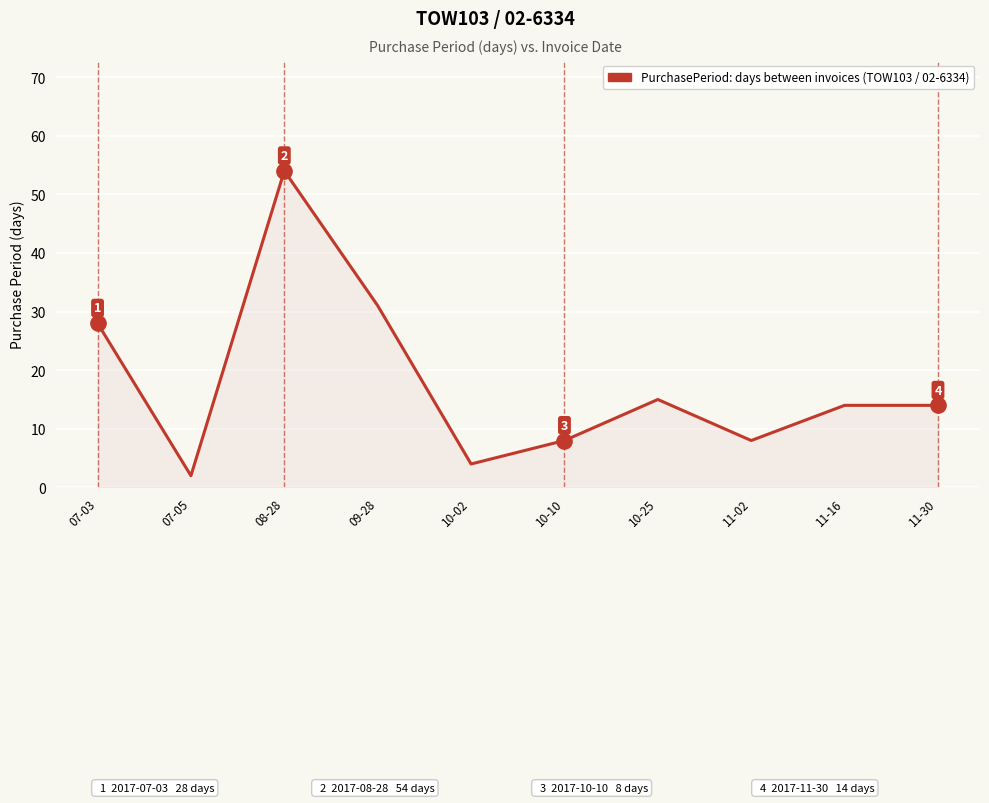

Which category has the highest value across all series?

08-28